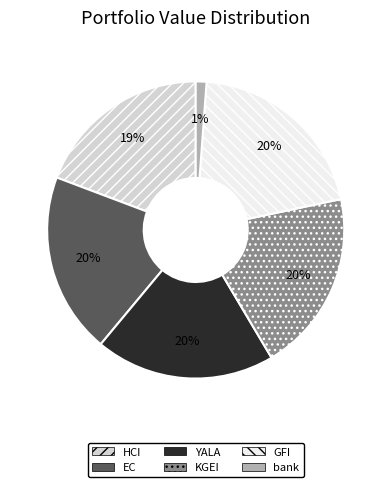

Is it true that EC is 32% of the pie?

False